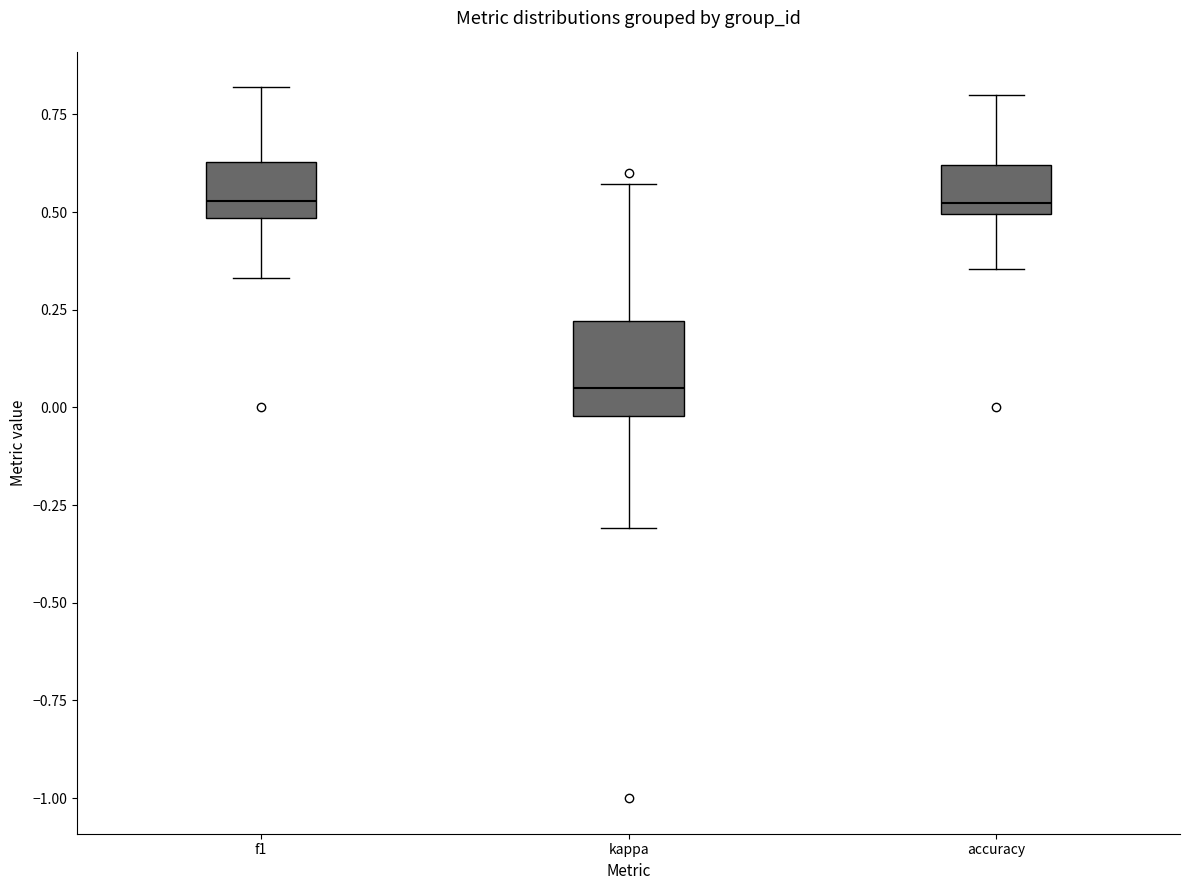

Where is the upper edge of the box for f1 on the y-axis? The values are not printed on the chart, so give them approximately, as read against the axis.

0.65